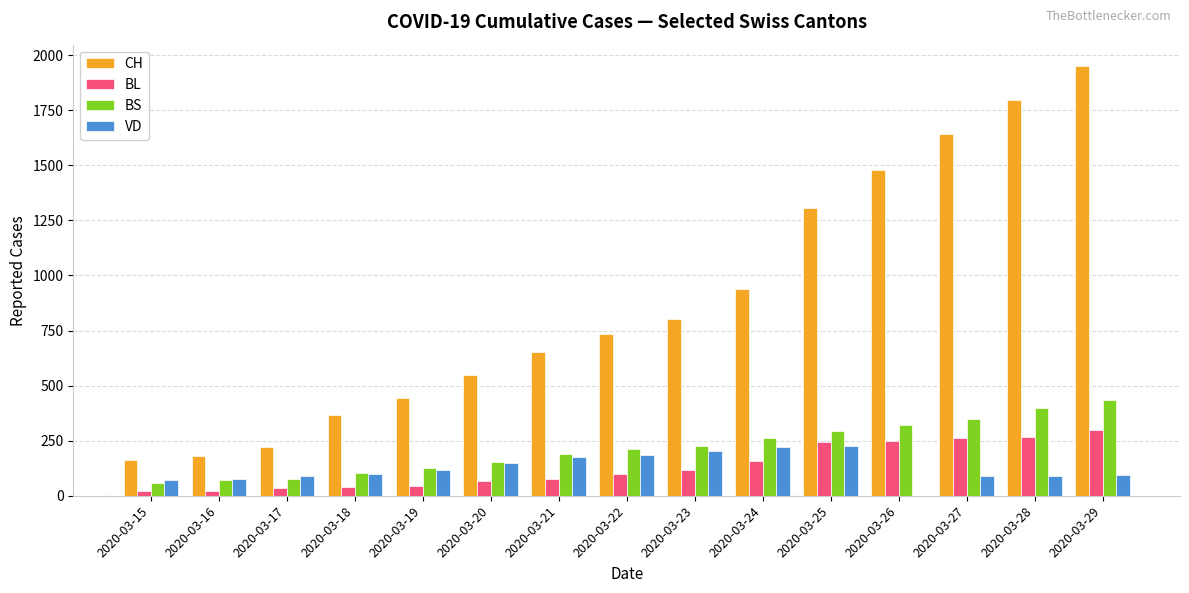

At which category is the sum across all series the highest?

2020-03-29